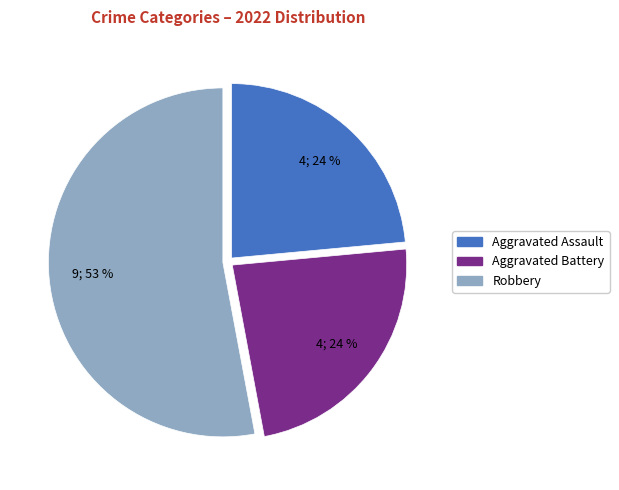

Does any single category account for the majority?

Yes